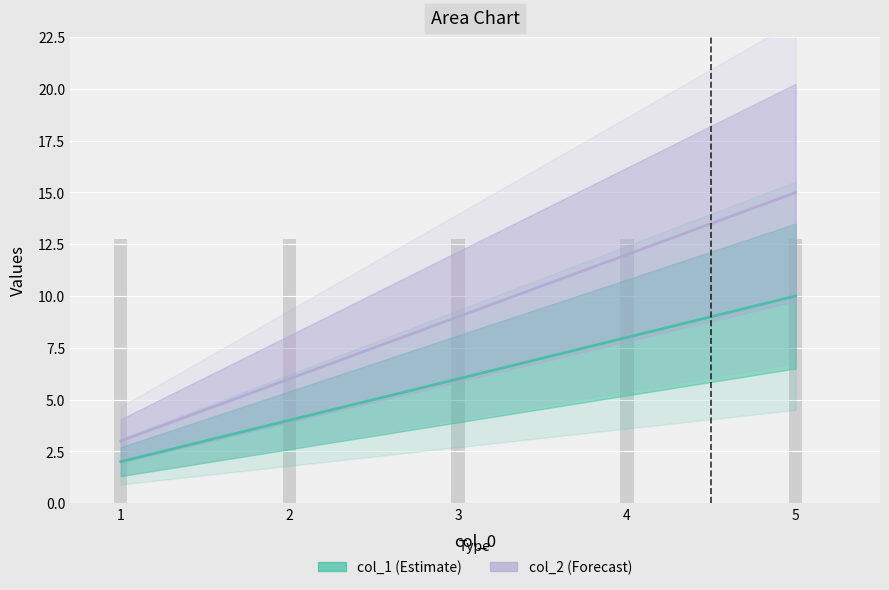

Are the bars horizontal?

No